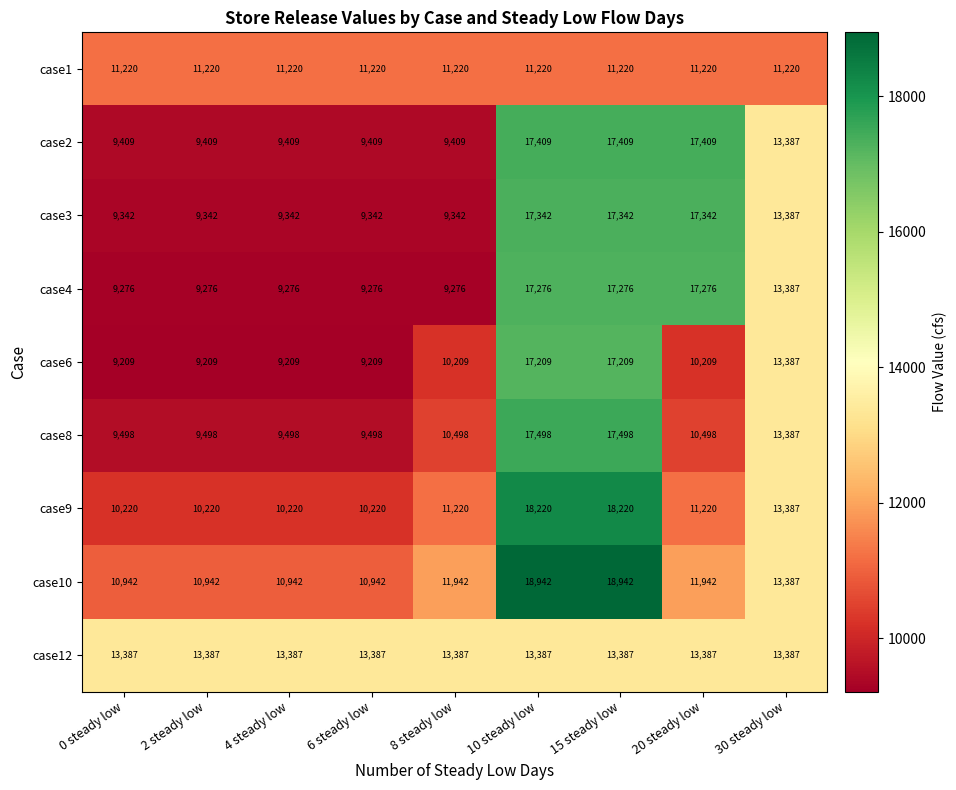

What is the total value across all series at 4 steady low?

92503